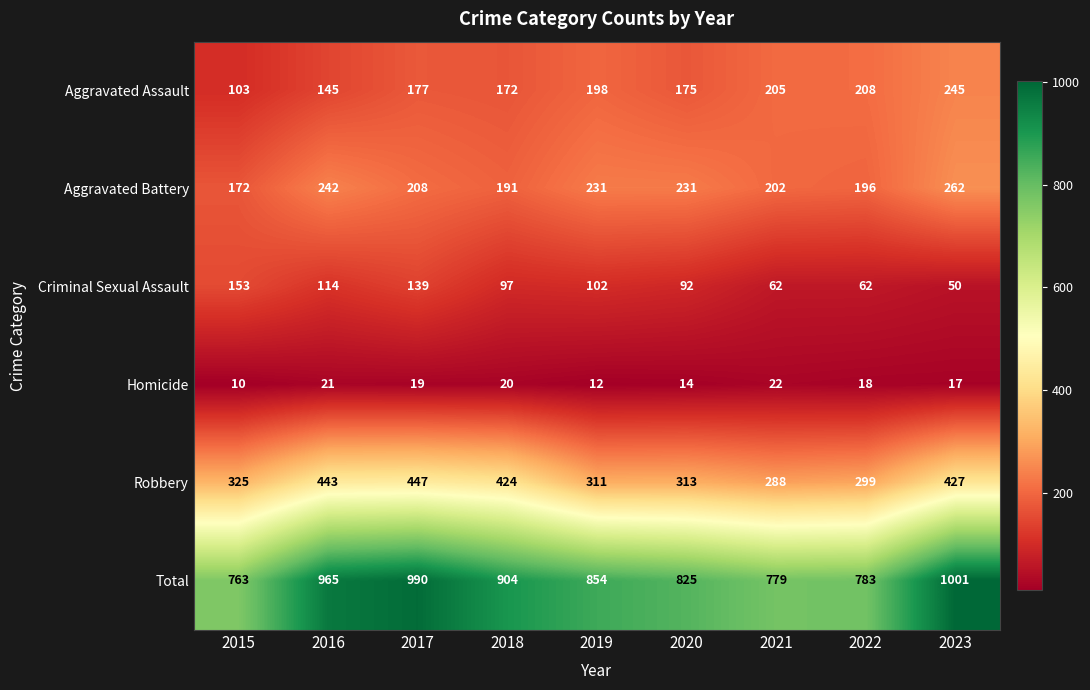

At 2021, list the series in order from smallest to largest.

Homicide, Criminal Sexual Assault, Aggravated Battery, Aggravated Assault, Robbery, Total